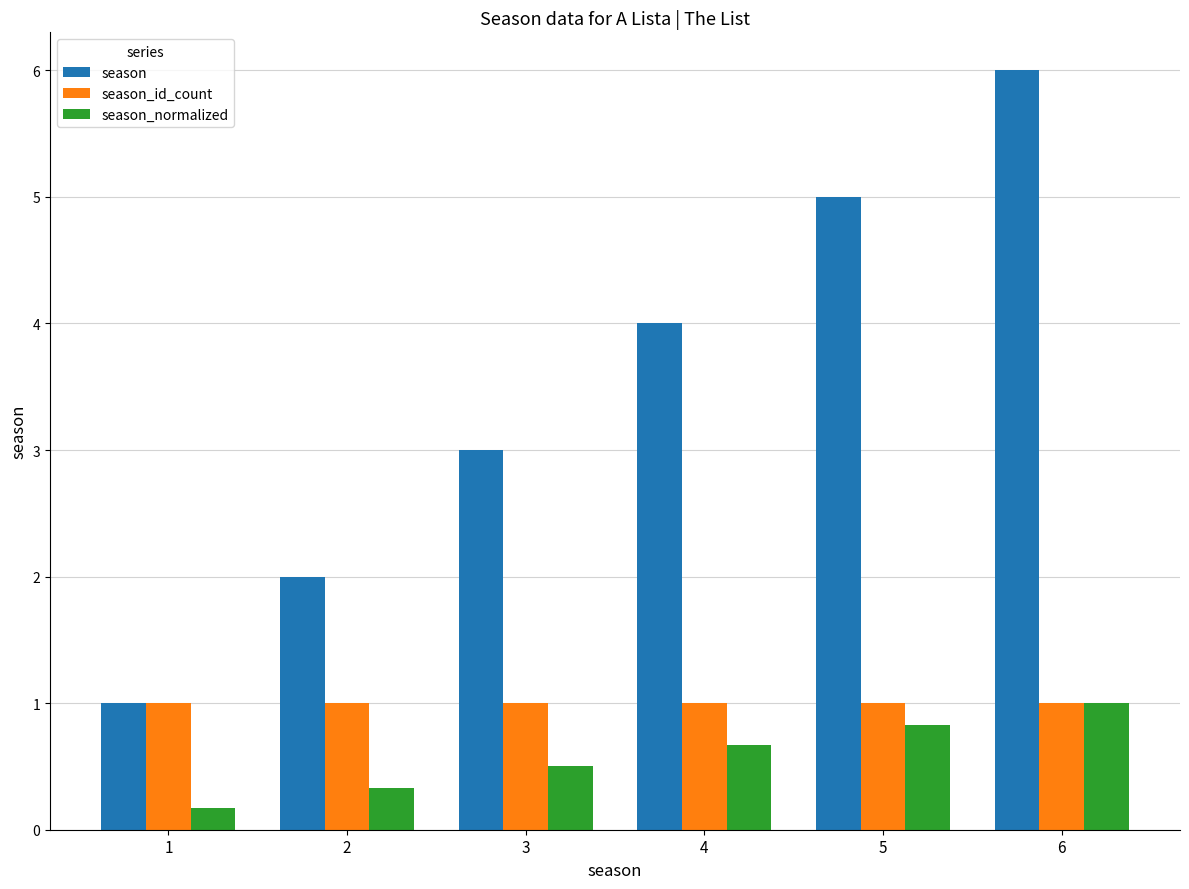

What is the value of the season_normalized bar at the 3rd from the left?

0.5